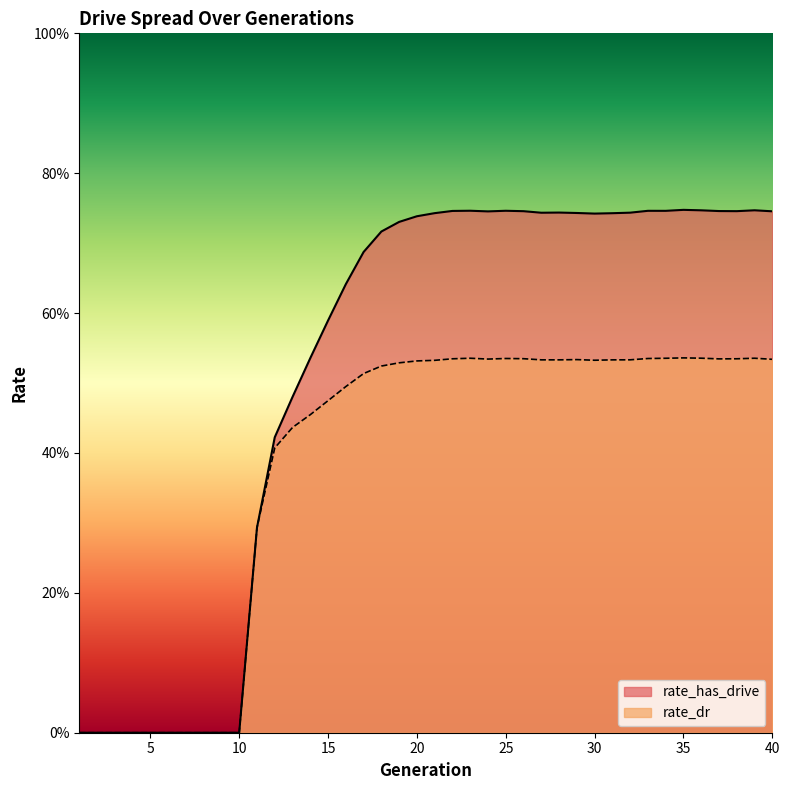

At which category does rate_has_drive reach its first local peak?

23